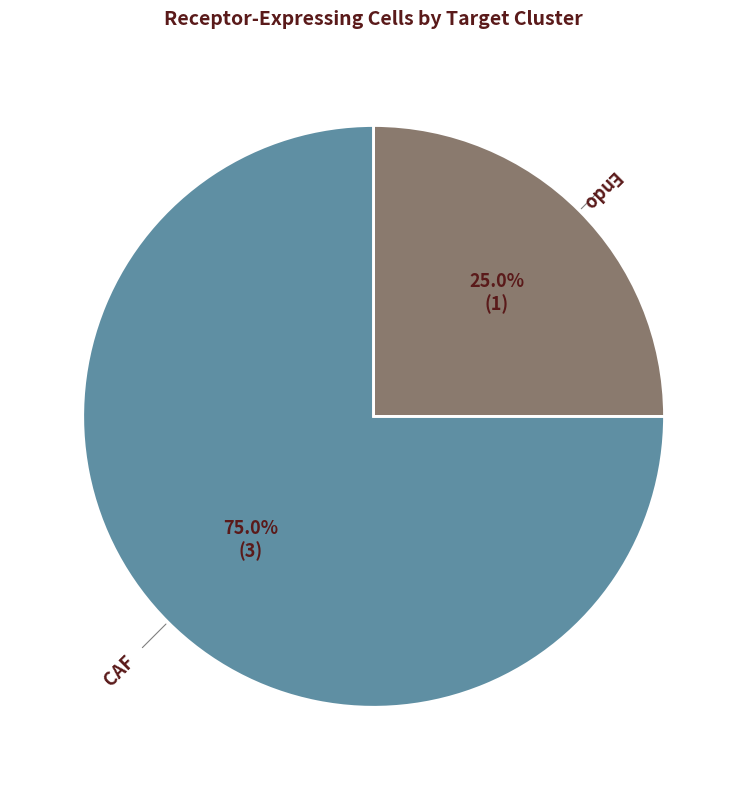

Is there any slice that represents more than half of the pie?

Yes